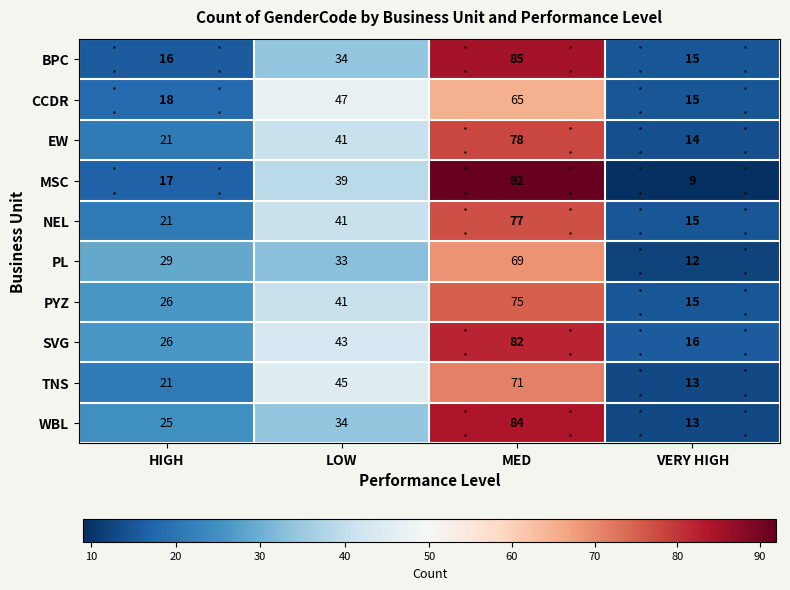

How many data points does each series have?

4